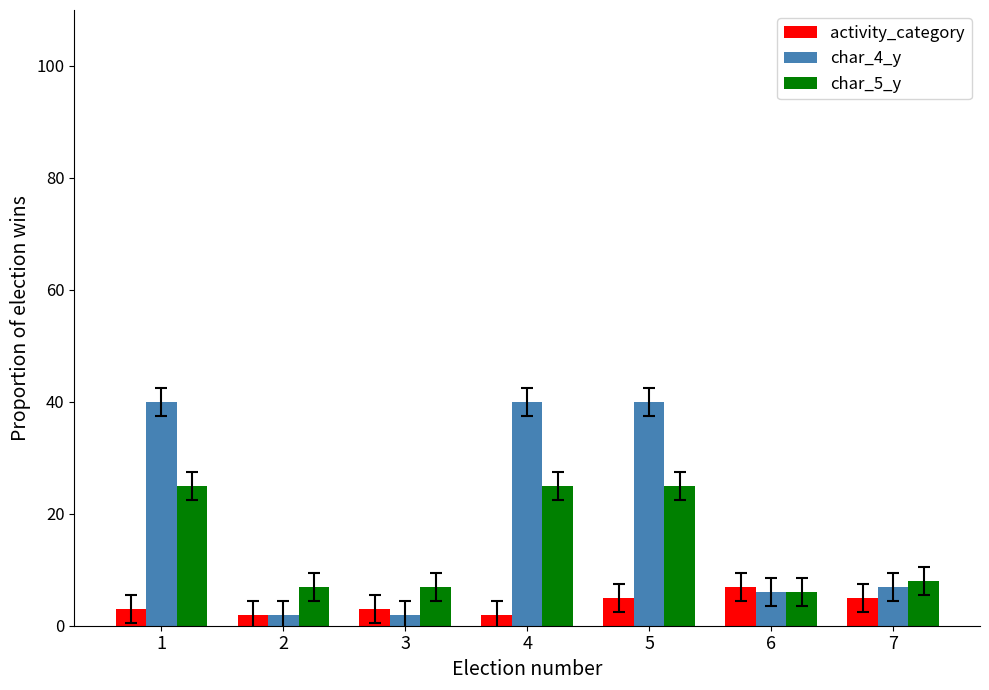

The value of char_4_y at 7 is 11. True or false?

False